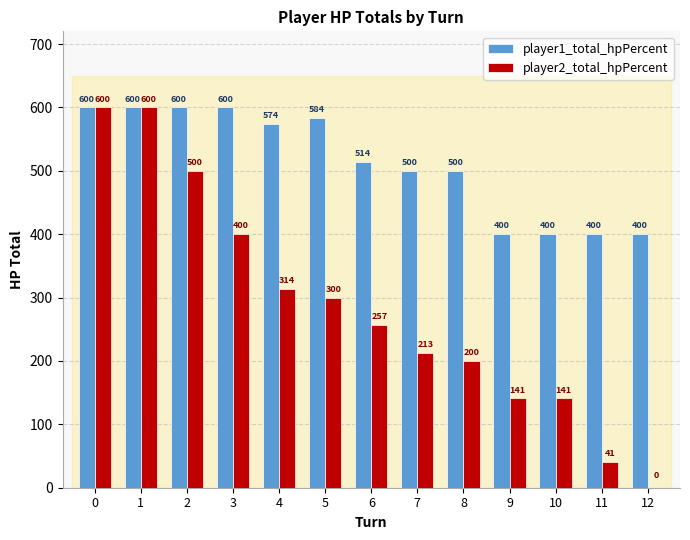

Which series has the largest total across all categories?

player1_total_hpPercent